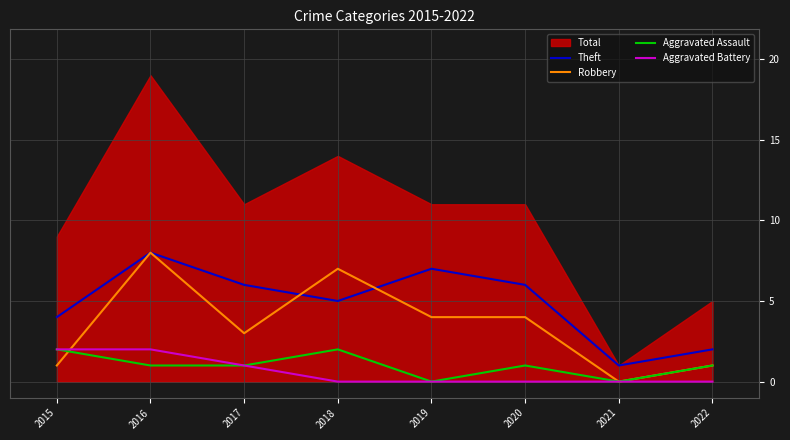

Which series ends up on top after the final intersection of Aggravated Battery and Robbery?

Robbery